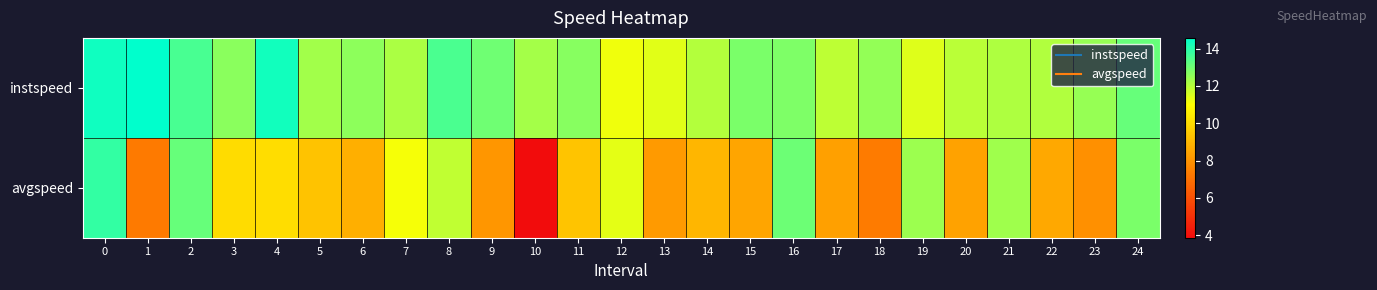

Reading left to right, extract all data points from this chart.

instspeed: 0=14.3	1=14.6	2=13.5	3=12.7	4=14.3	5=12.3	6=12.6	7=12.2	8=13.5	9=13.0	10=12.2	11=12.7	12=11.2	13=11.4	14=12.0	15=12.8	16=12.8	17=11.9	18=12.5	19=11.5	20=12.0	21=12.1	22=12.1	23=12.5	24=13.1
avgspeed: 0=13.9	1=7.3	2=13.1	3=10.0	4=10.1	5=9.3	6=8.8	7=11.1	8=11.9	9=8.1	10=3.9	11=9.4	12=11.4	13=8.2	14=9.0	15=8.5	16=13.0	17=8.4	18=7.3	19=12.4	20=8.4	21=12.3	22=8.6	23=7.9	24=12.8